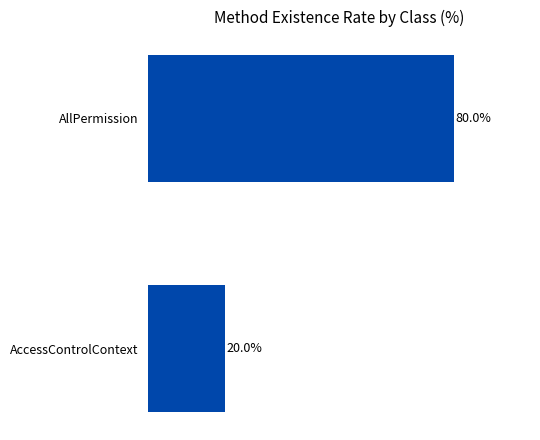

List the labels in order of value, smallest first.

AccessControlContext, AllPermission